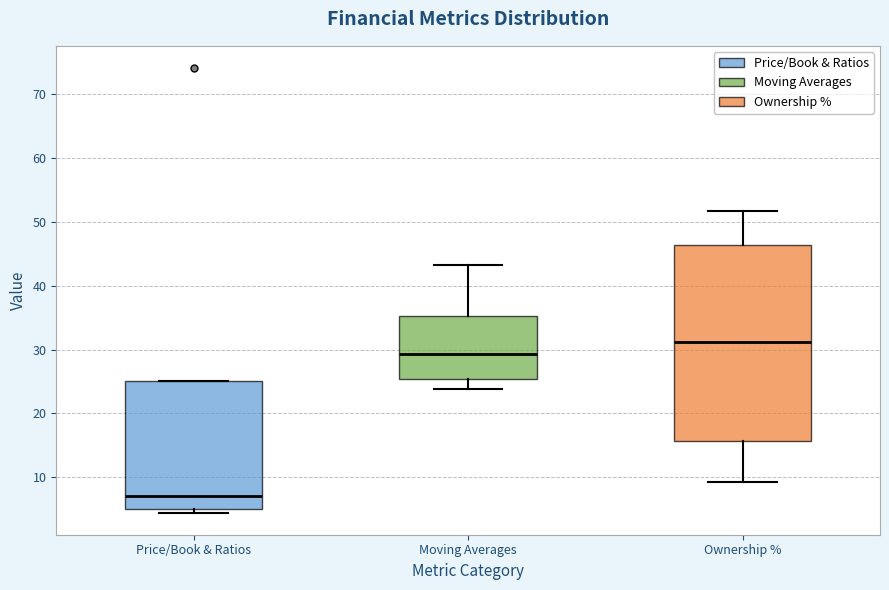

Reading left to right, transcribe this box plot: for each box, give where its median line is, the range the box spans, and where its two whiskers end, as read against the y-axis. The values are not printed on the chart, so give them approximately, as read against the axis.

Price/Book & Ratios: median 7, box 5 to 25, whiskers 4 to 25
Moving Averages: median 29, box 25 to 35, whiskers 24 to 43
Ownership %: median 31, box 16 to 46, whiskers 9 to 52